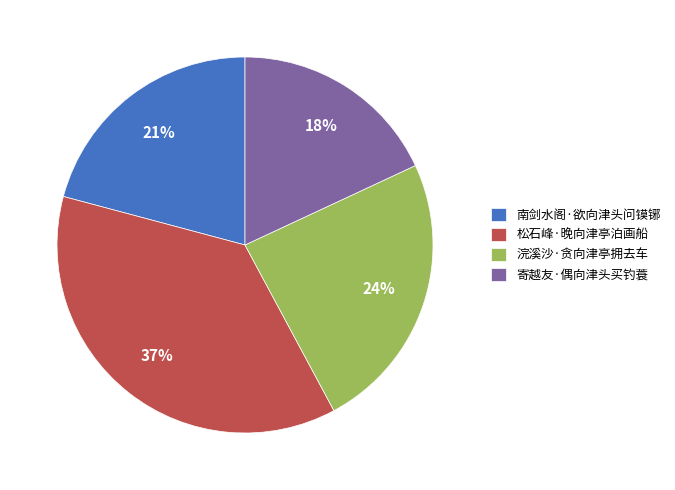

What is the ratio of the value at 寄越友·偶向津头买钓蓑 to the value at 松石峰·晚向津亭泊画船?

0.5